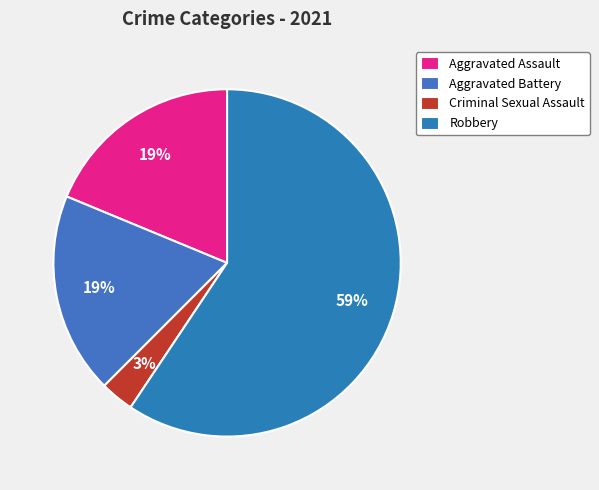

The Aggravated Battery slice represents 8% of the pie. True or false?

False